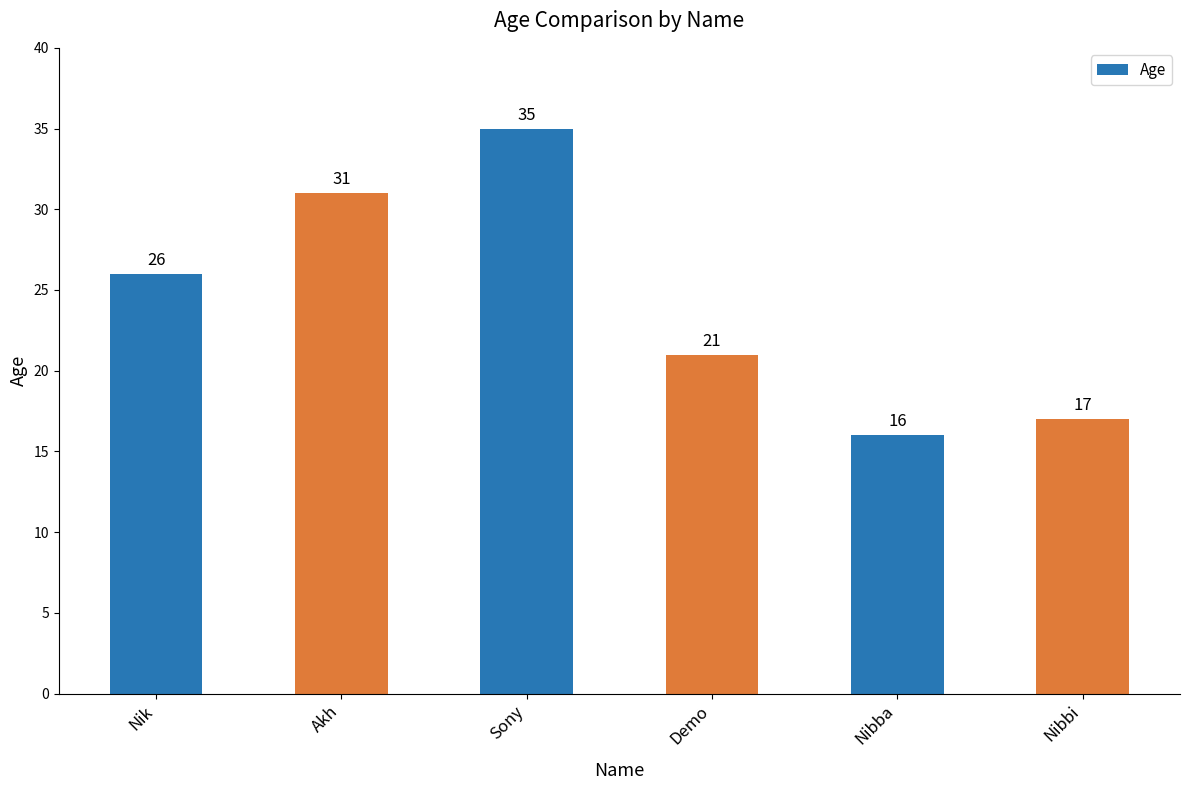

Reading right to left, what are all the values shown in this chart?

17	16	21	35	31	26